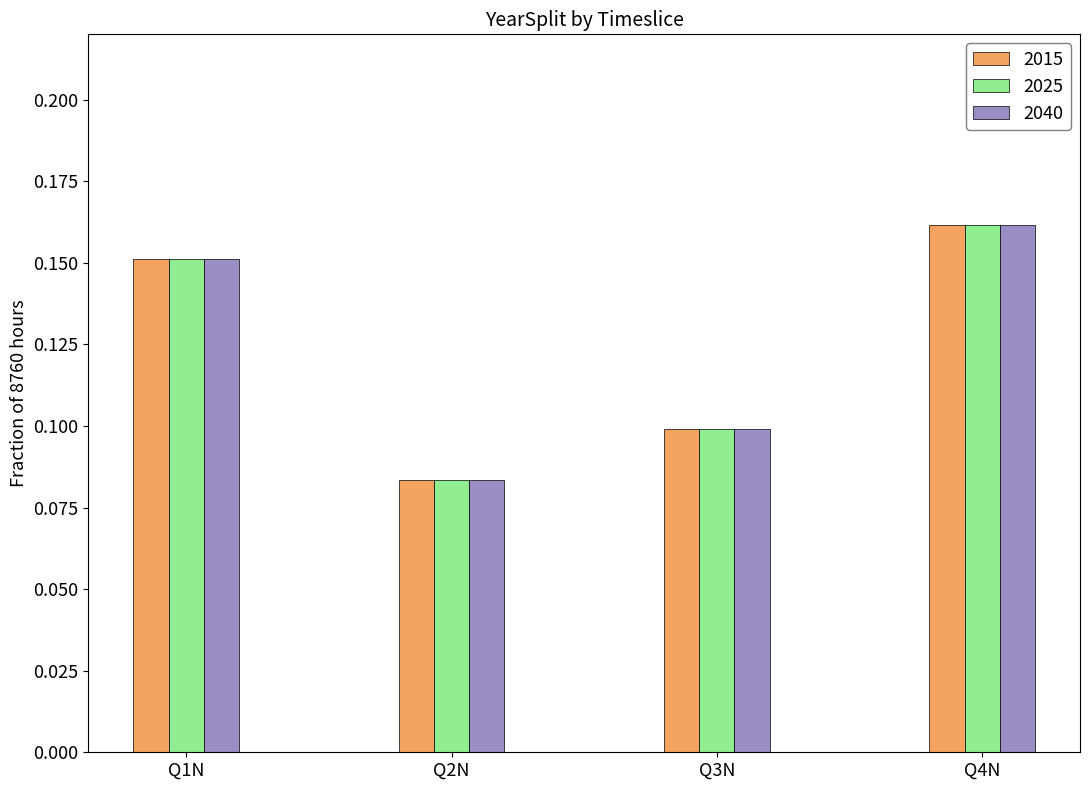

The value of 2025 at Q2N is 0.1. True or false?

True